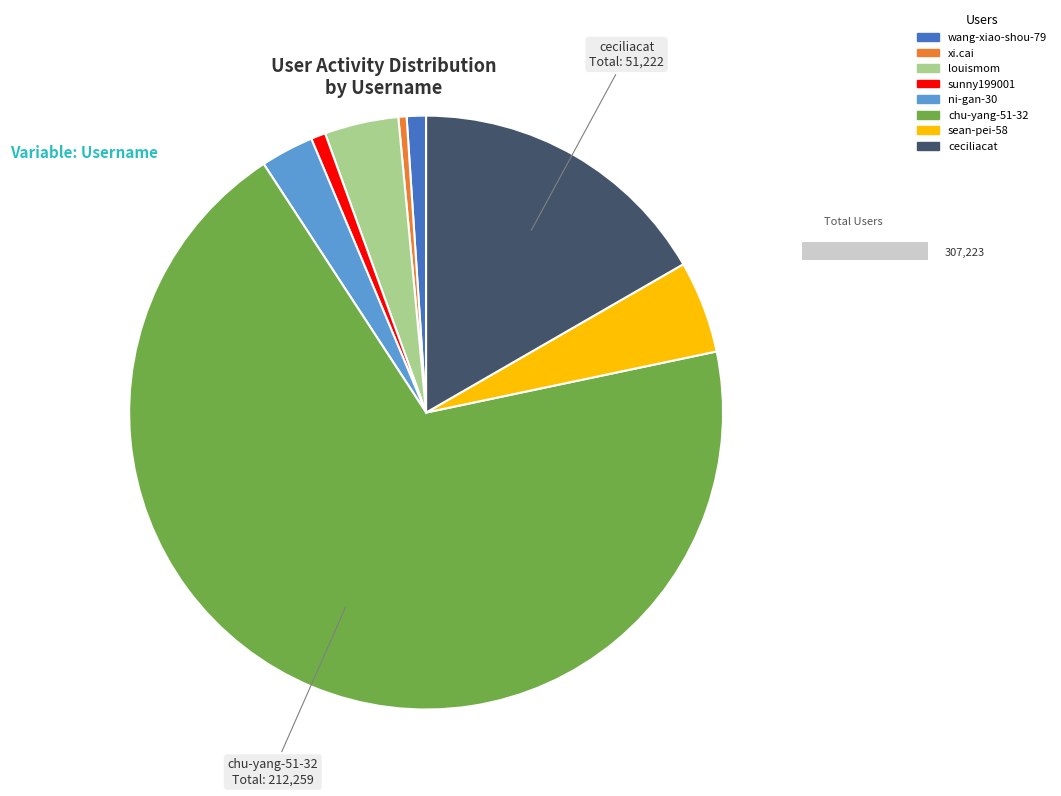

The sunny199001 slice represents 11% of the pie. True or false?

False